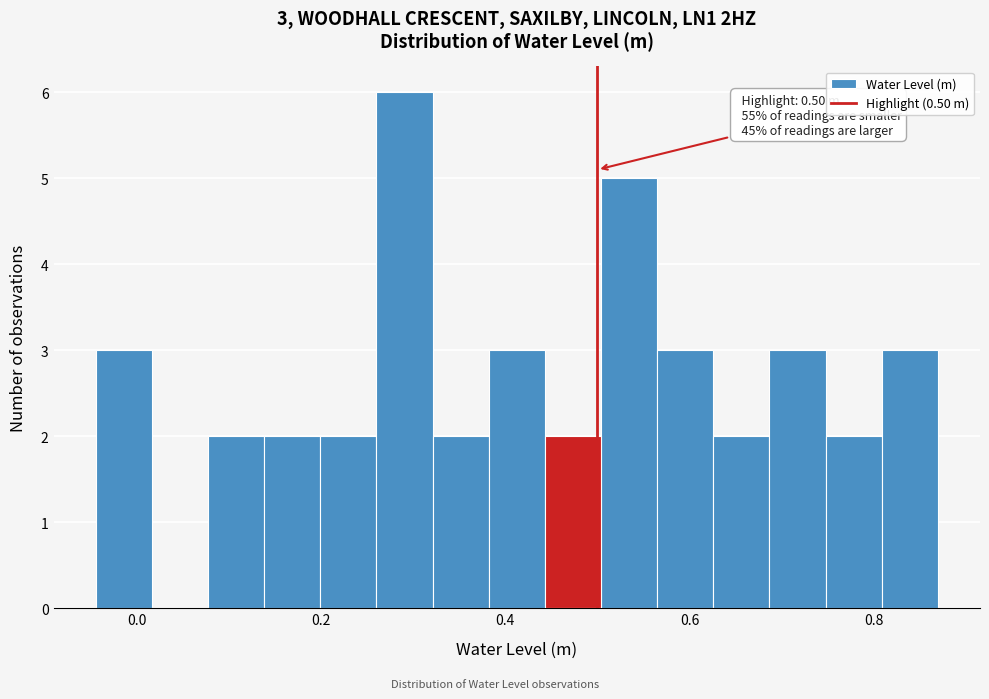

Read against the x-axis, roughly where is the centre of the tallest bar?

0.30